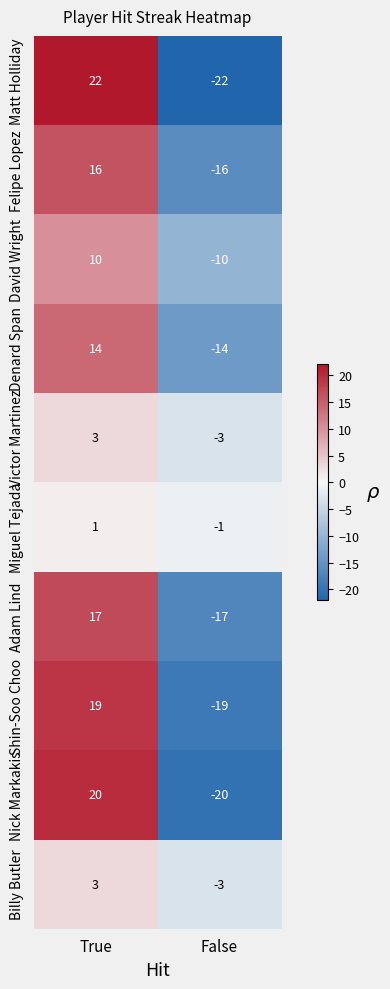

True or false: Denard Span has a value of -4 at False.

False